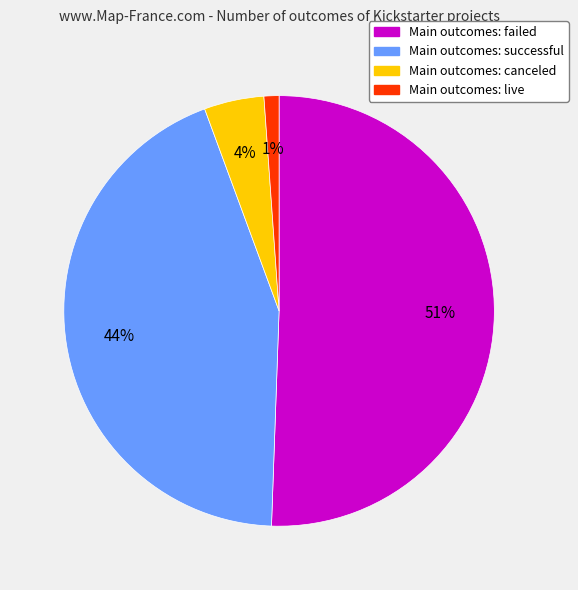

Which has a higher value, Main outcomes: canceled or Main outcomes: failed?

Main outcomes: failed